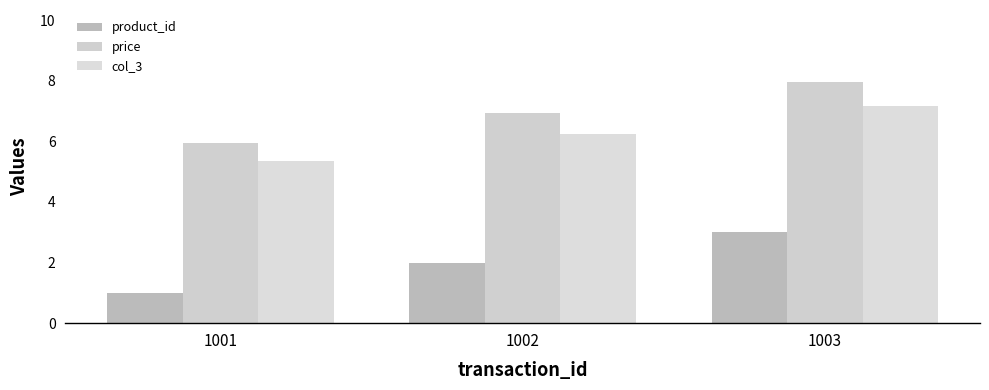

Reading left to right, extract all data points from this chart.

product_id: 1001=1.0	1002=2.0	1003=3.0
price: 1001=6.0	1002=7.0	1003=8.0
col_3: 1001=5.4	1002=6.3	1003=7.2